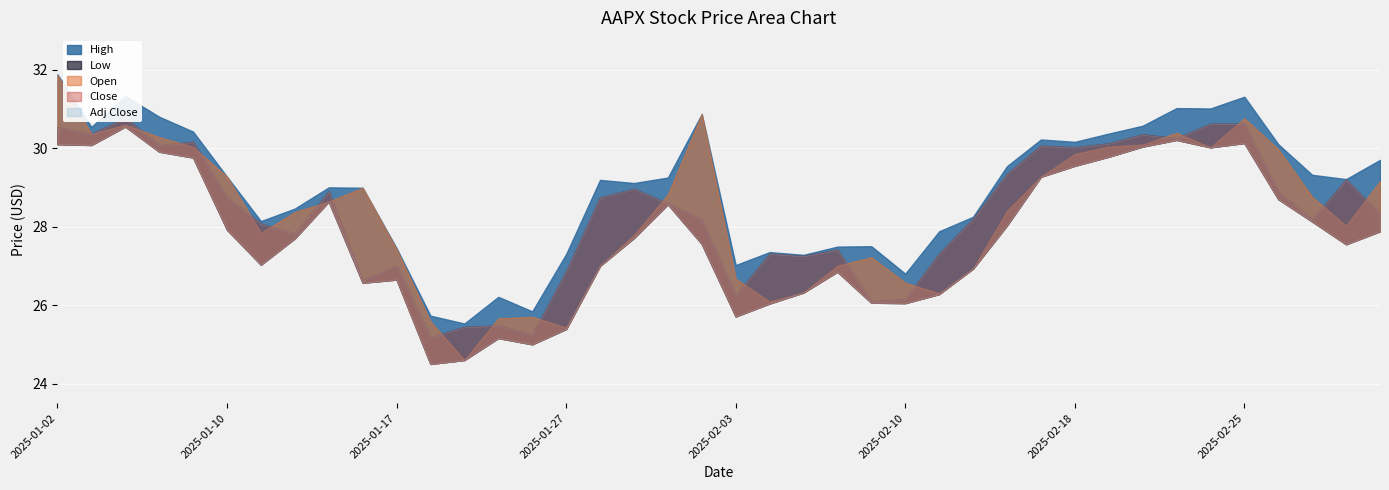

How many data points in High are less than 29?

17